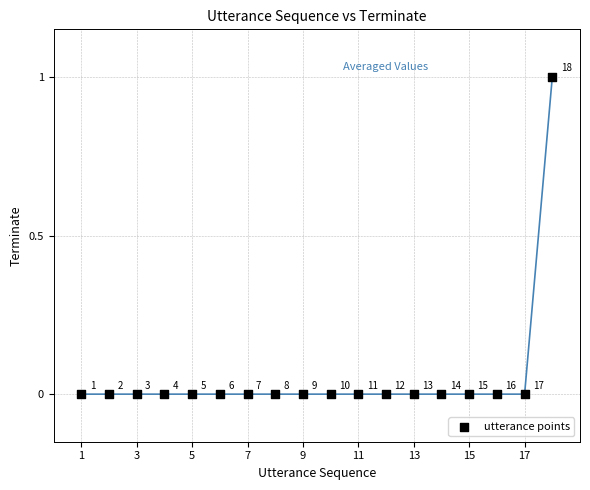

What is the range of X values (max minus min)?

17